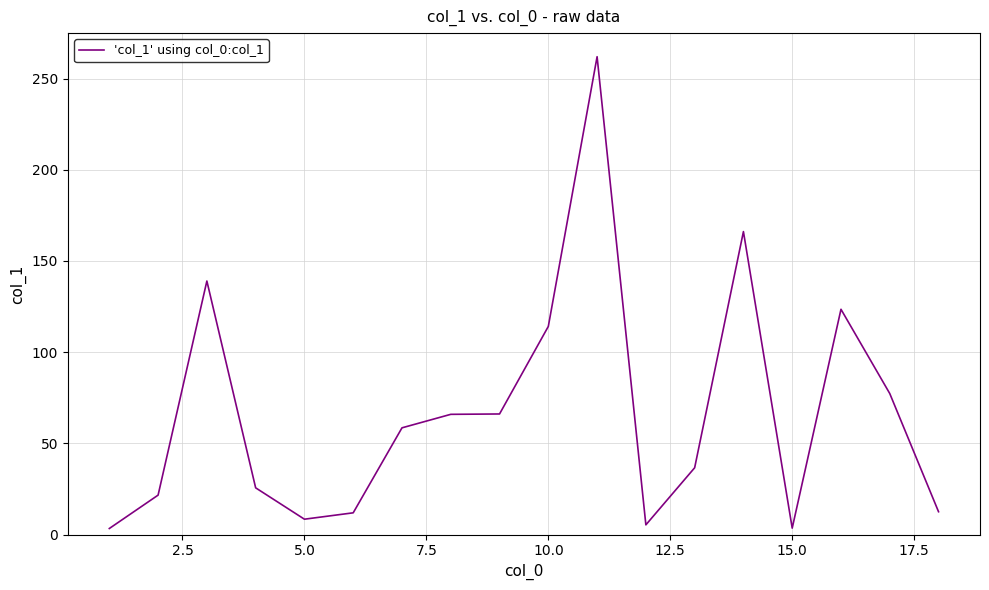

What is the greatest value displayed?

262.0